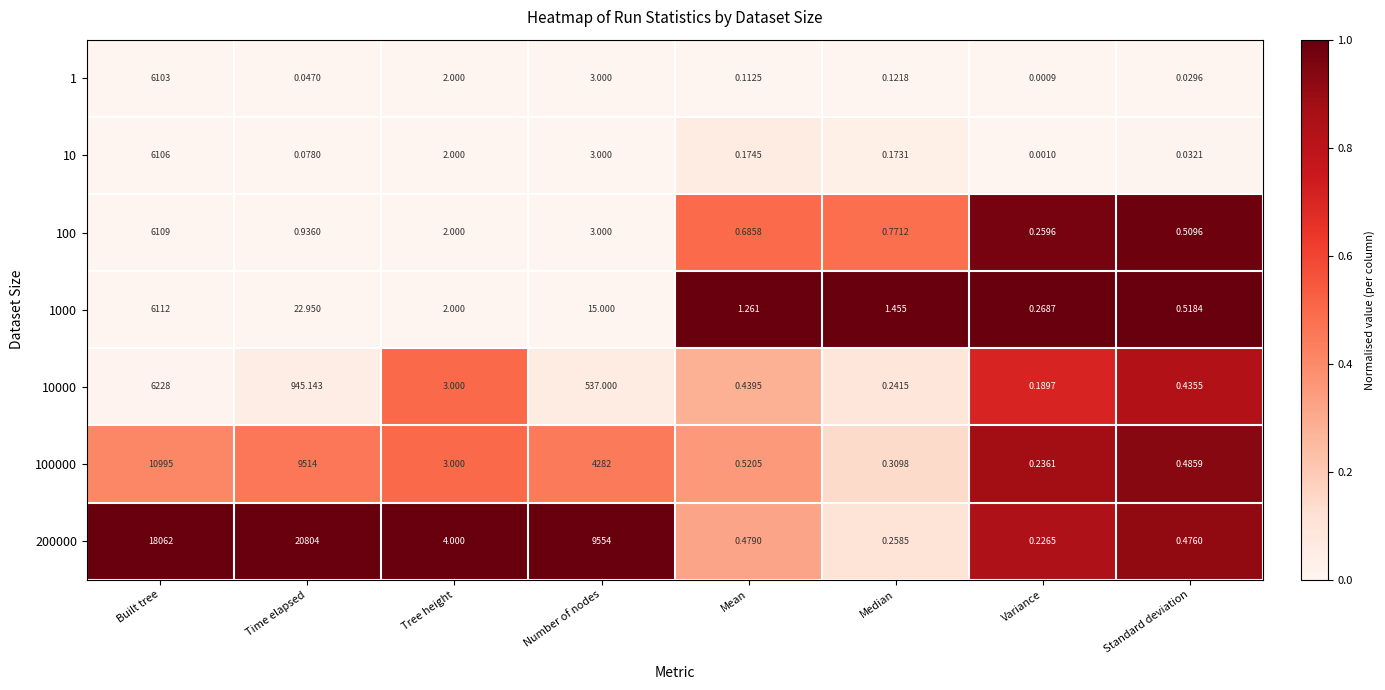

Is the value of 1000 at Variance greater than the value of 1 at Time elapsed?

Yes